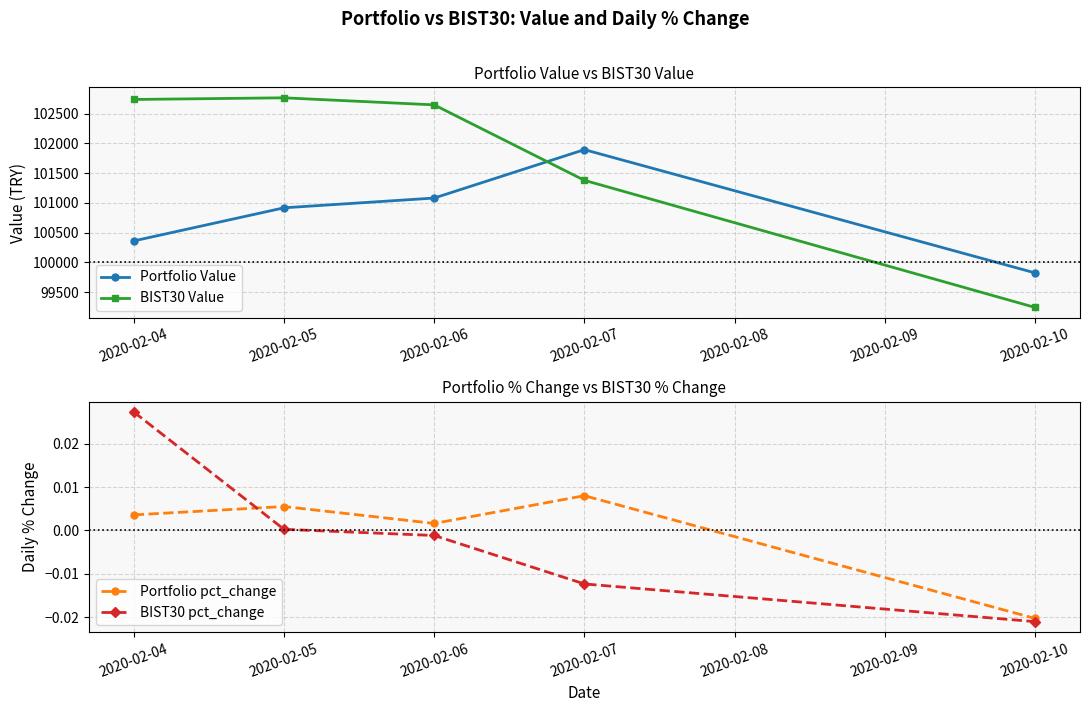

What is the value of the Portfolio Value point at the 2nd from the left?

100916.4